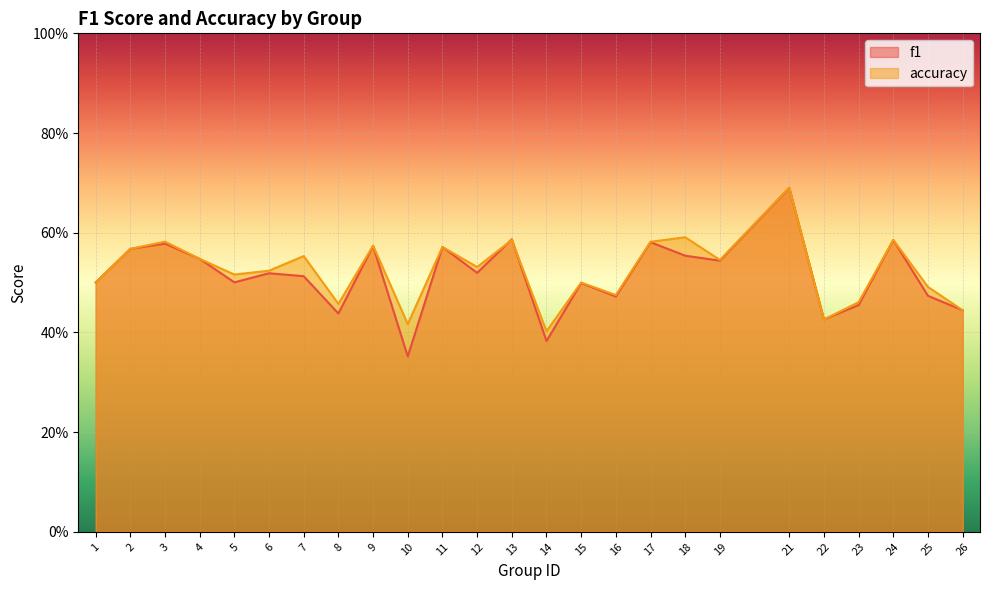

The value of f1 at 26 is 0.4. True or false?

True